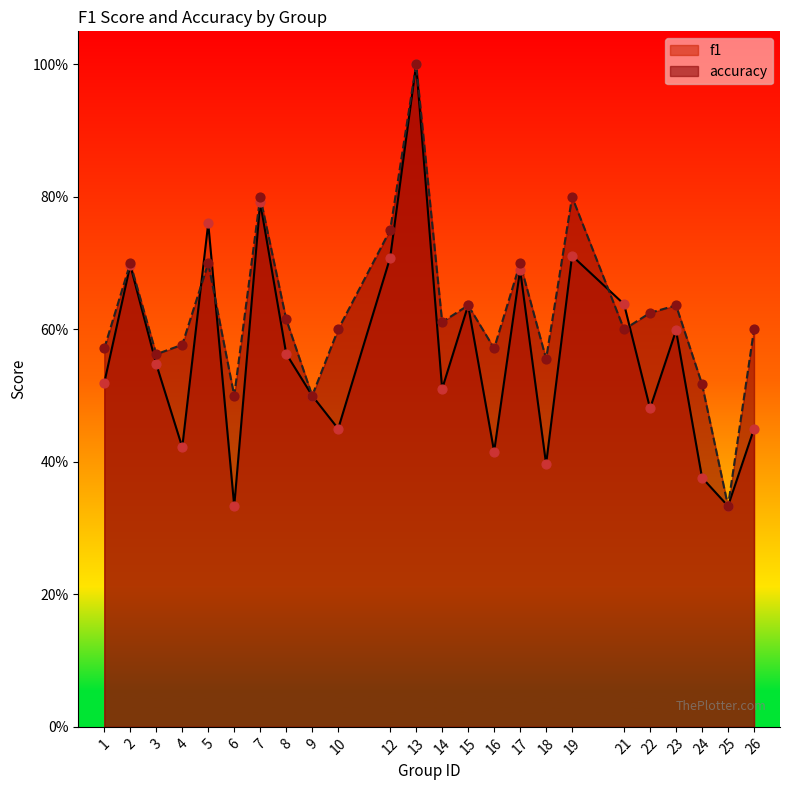

Which series has the largest Y range (max minus min)?

f1